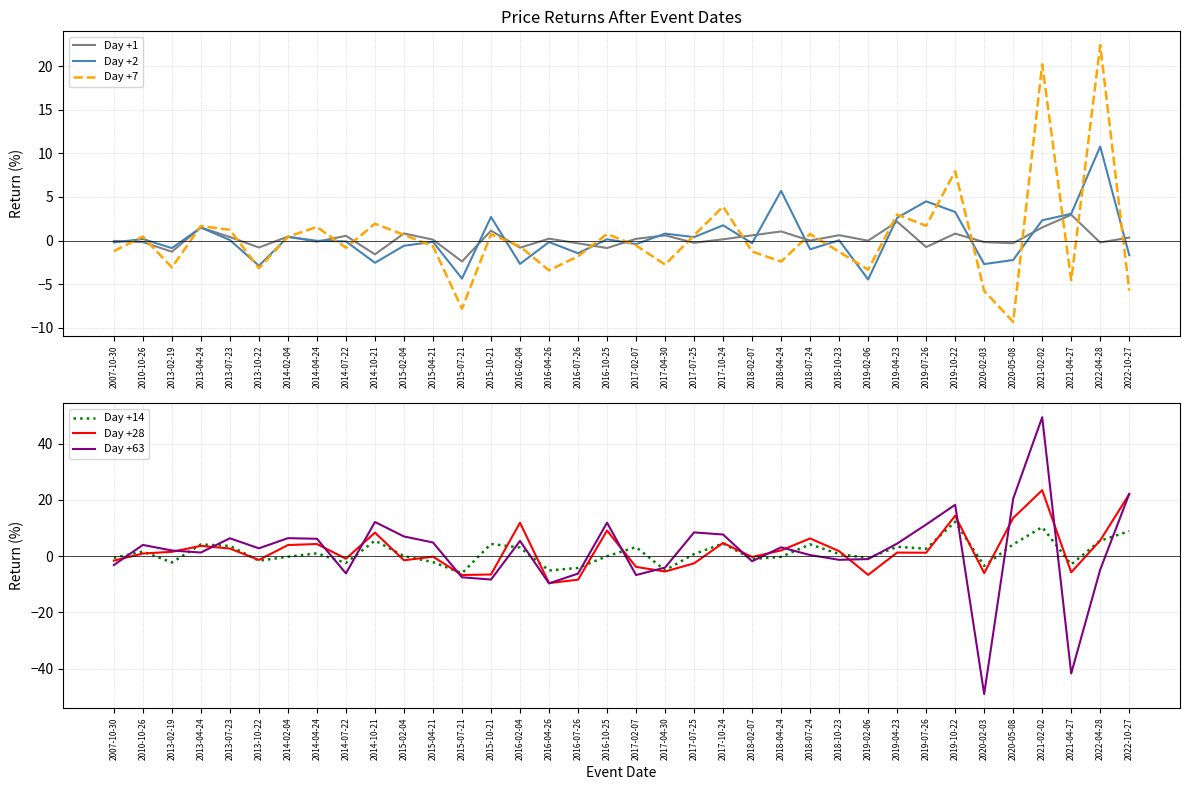

True or false: Day +7 and Day +2 cross at least once.

True